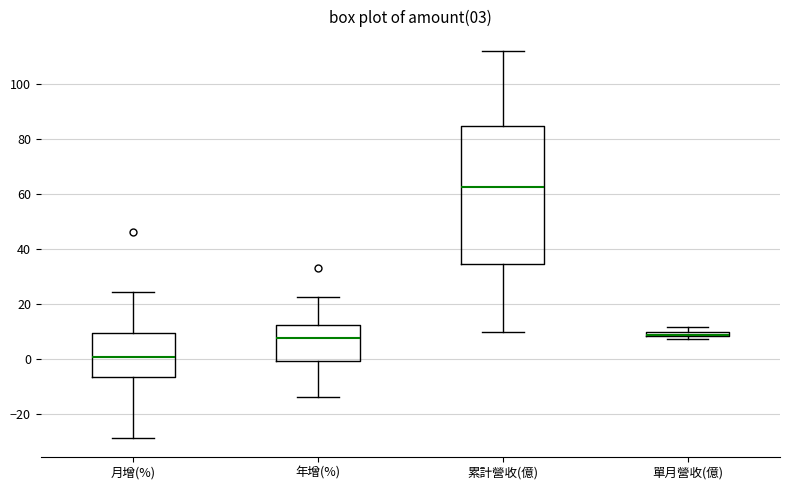

Comparing the boxes themselves (not the whiskers), which one is the tallest?

累計營收(億)